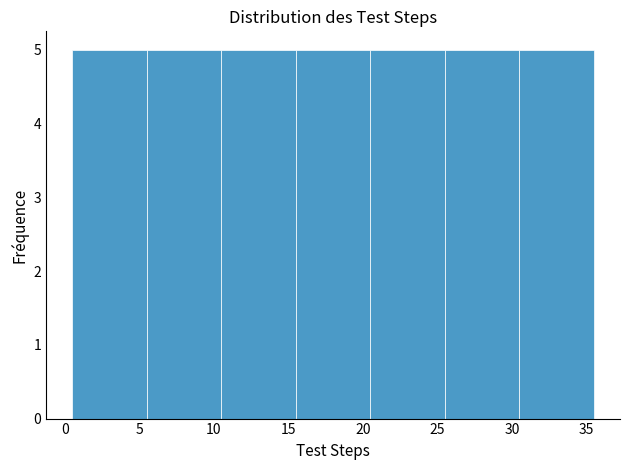

Reading left to right, list every bar in this chart as the range it spans on the x-axis followed by its height. The values are not printed on the chart, so give them approximately, as read against the axis.

0.5 to 5.5: 5
5.5 to 10.5: 5
10.5 to 15.5: 5
15.5 to 20.5: 5
20.5 to 25.5: 5
25.5 to 30.5: 5
30.5 to 35.5: 5